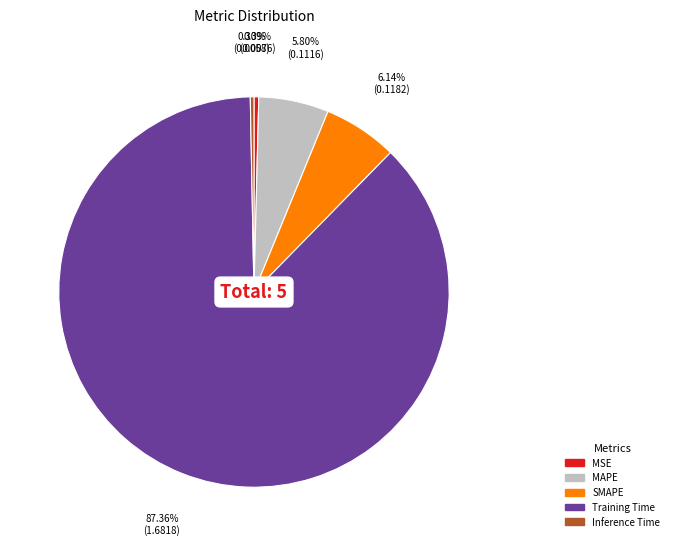

Does Training Time represent more than half of the total?

Yes